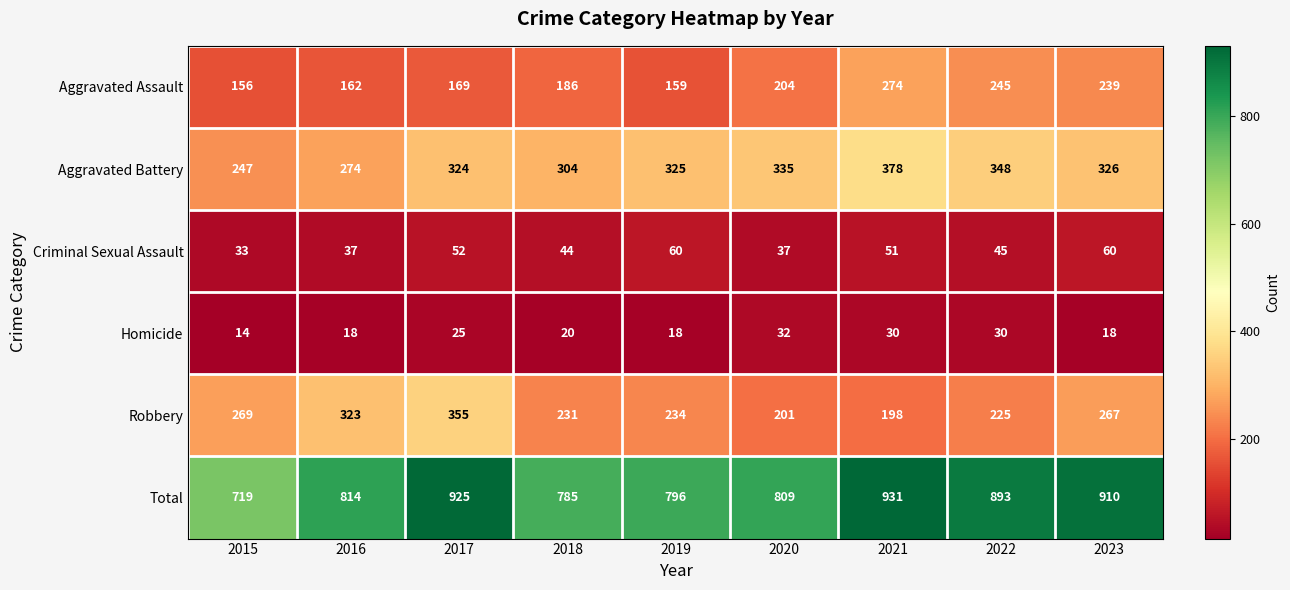

What is the minimum value shown in the chart?

14